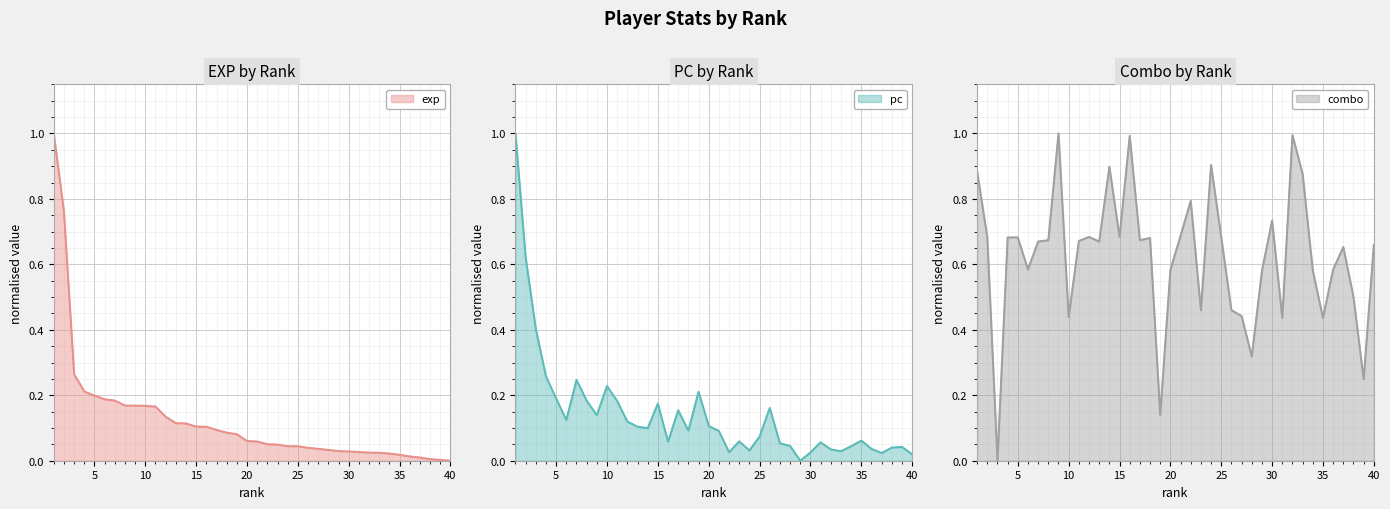

Where do combo and exp first cross each other?

3 and 4